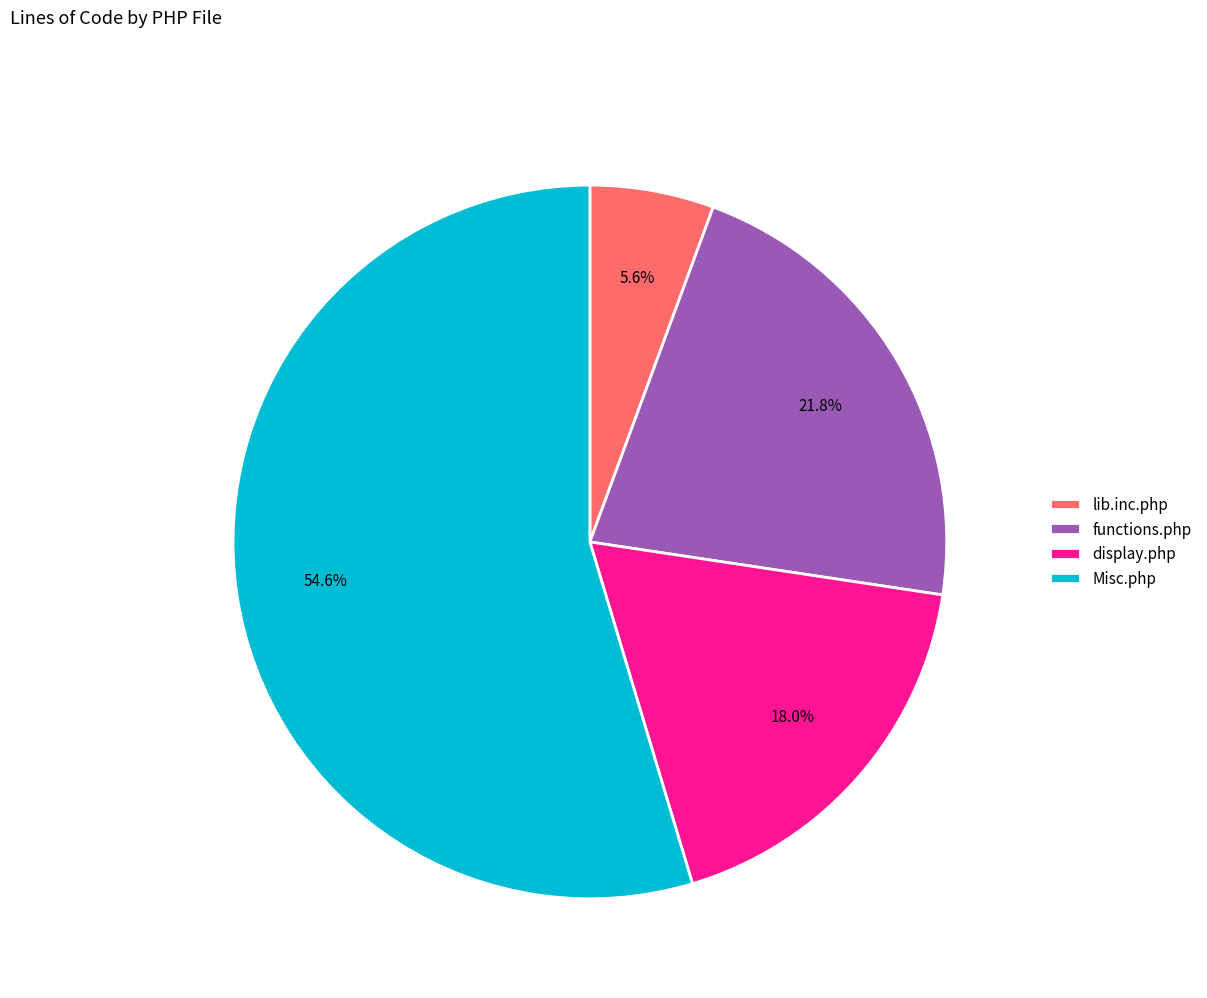

To the nearest percent, what is the average slice percentage?

25%